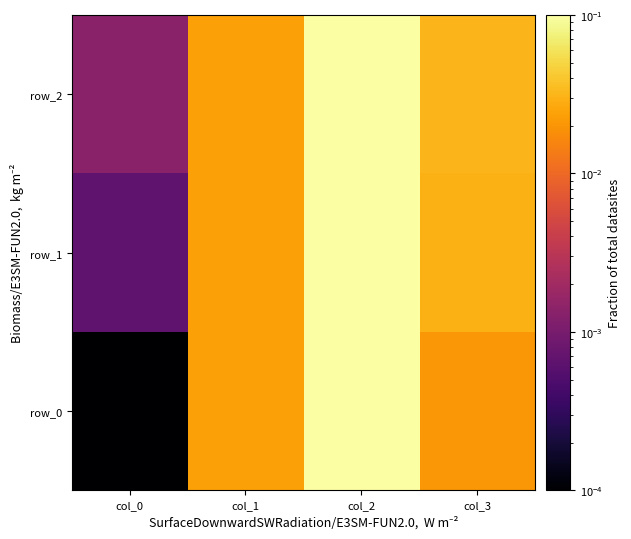

Reading left to right, what are all the values shown in this chart?

row_0: 0.0	0.0	0.1	0.0
row_1: 0.0	0.0	0.1	0.0
row_2: 0.0	0.0	0.1	0.0